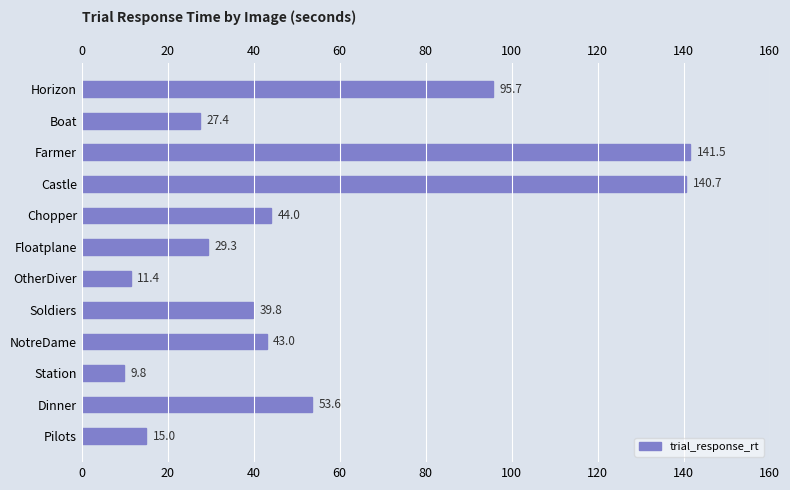

How many data points are above 42?

6